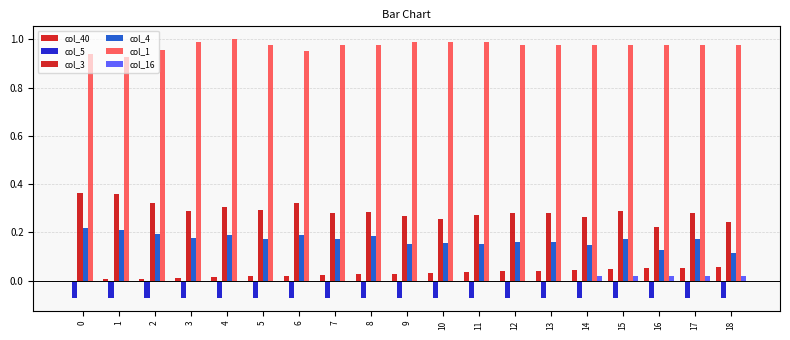

Are the bars horizontal?

No